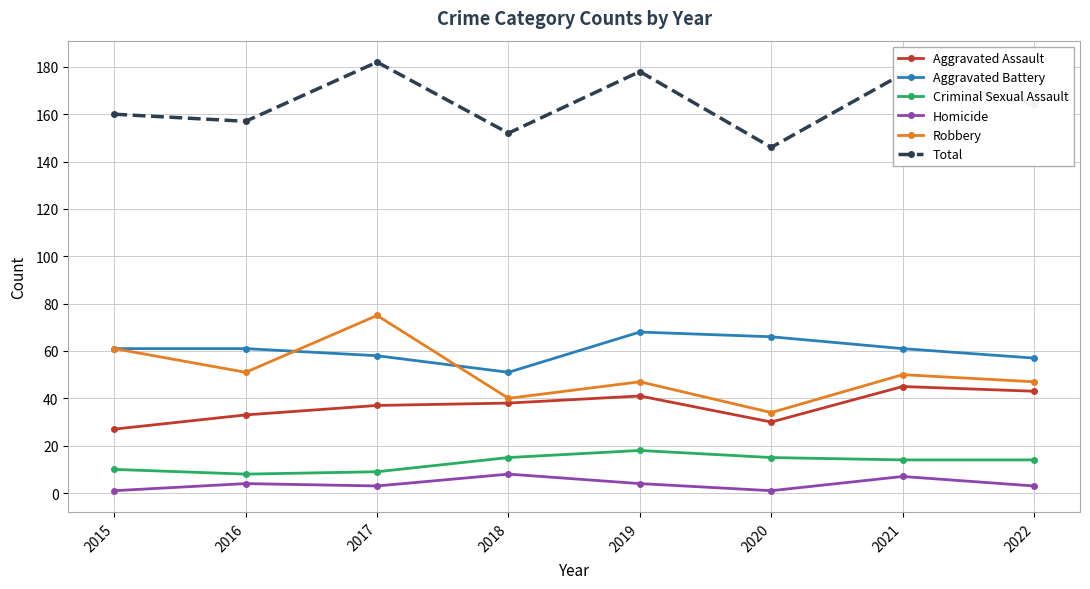

List the series in order of their peak value, highest first.

Total, Robbery, Aggravated Battery, Aggravated Assault, Criminal Sexual Assault, Homicide